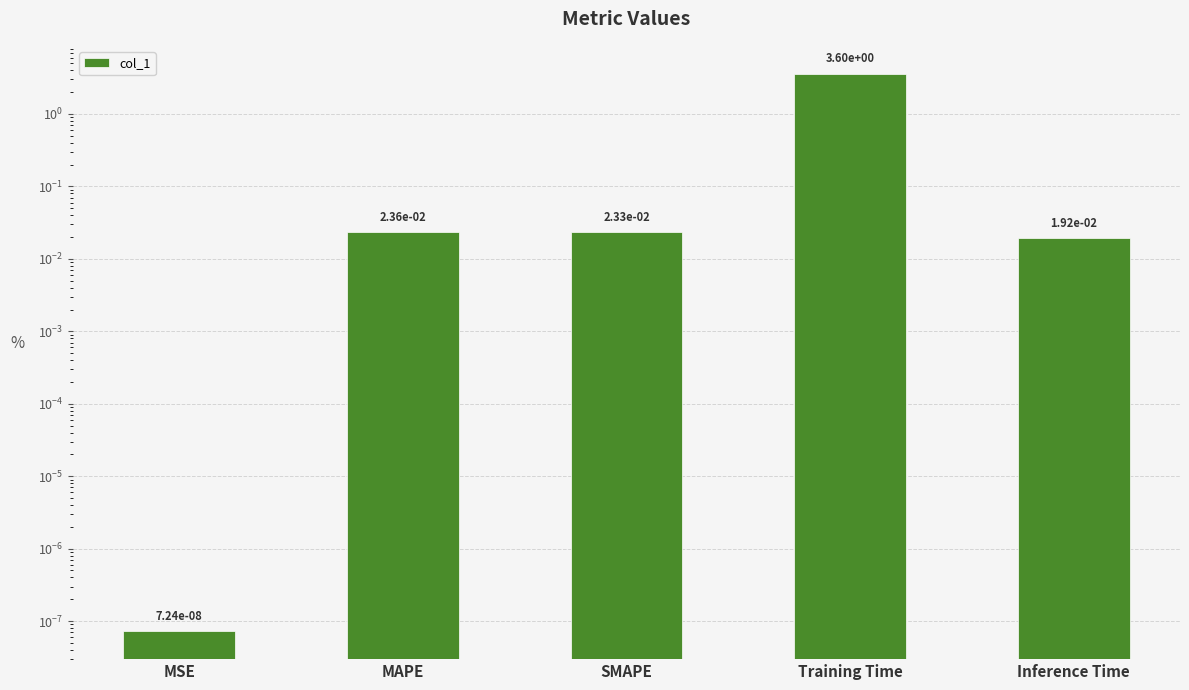

True or false: the data shows 0.0 at Inference Time.

False